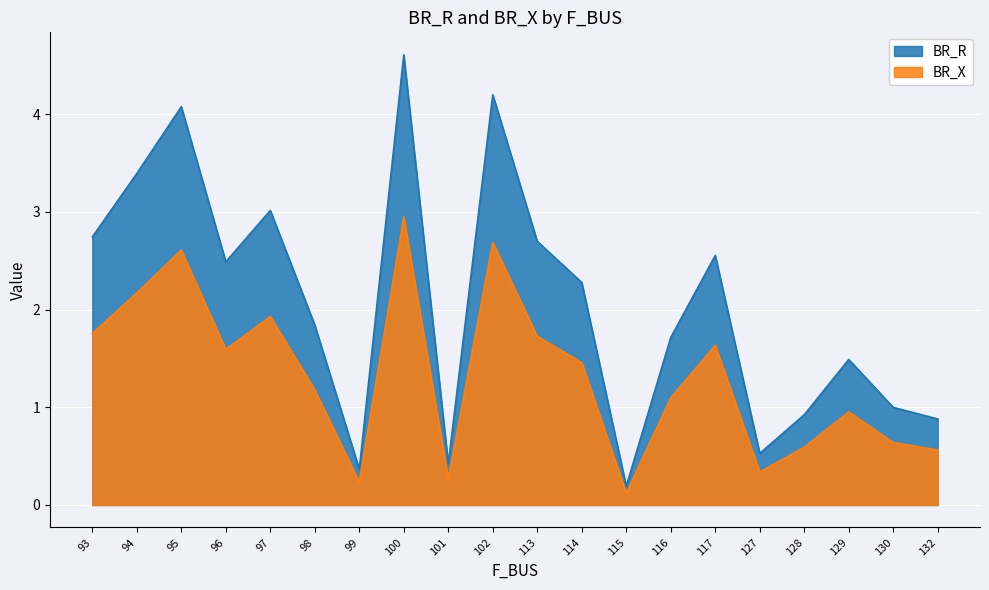

Which series has the largest total across all categories?

BR_R